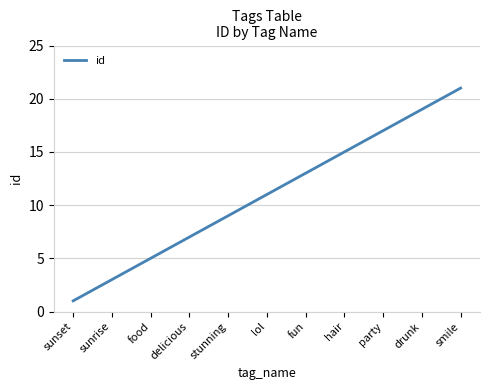

List the labels in order of value, smallest first.

sunset, sunrise, food, delicious, stunning, lol, fun, hair, party, drunk, smile